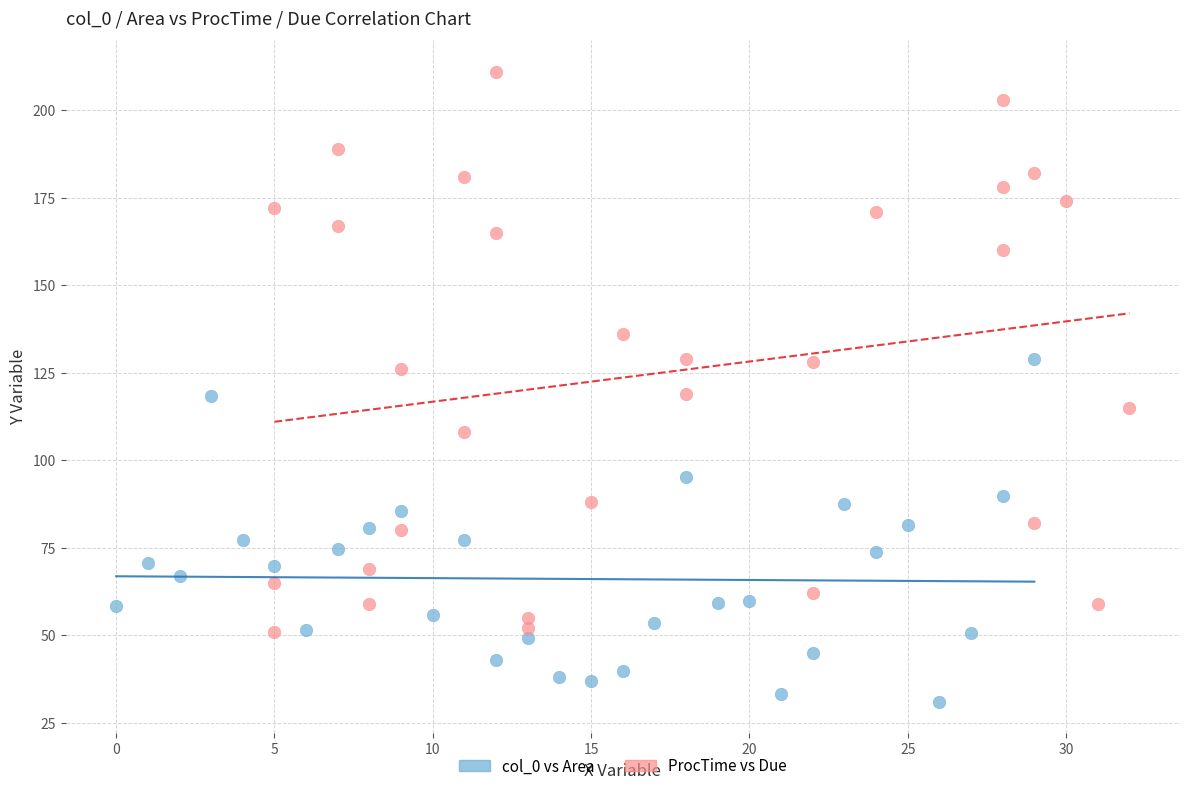

What are all the series names shown in the legend?

col_0 vs Area, ProcTime vs Due